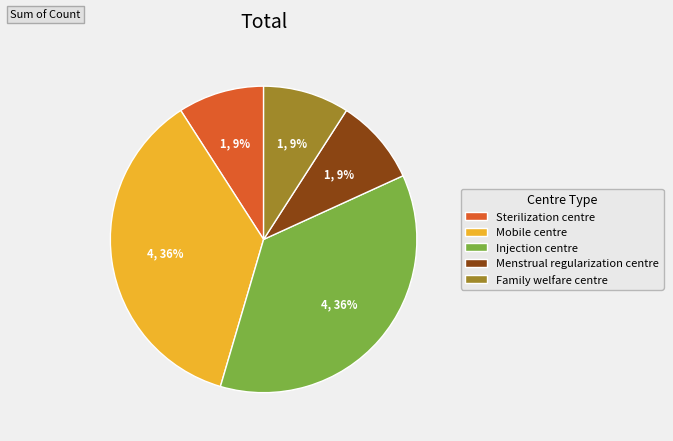

Does Family welfare centre represent more than half of the total?

No